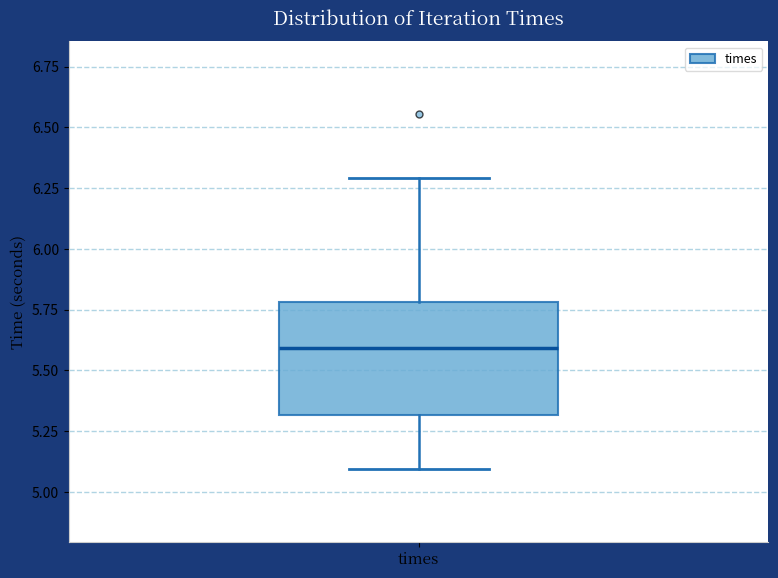

Read this box plot against the y-axis: the position of the median line, the range covered by the box, and the ends of both whiskers. The values are not printed on the chart, so give them approximately, as read against the axis.

median 5.6, box 5.3 to 5.8, whiskers 5.1 to 6.3